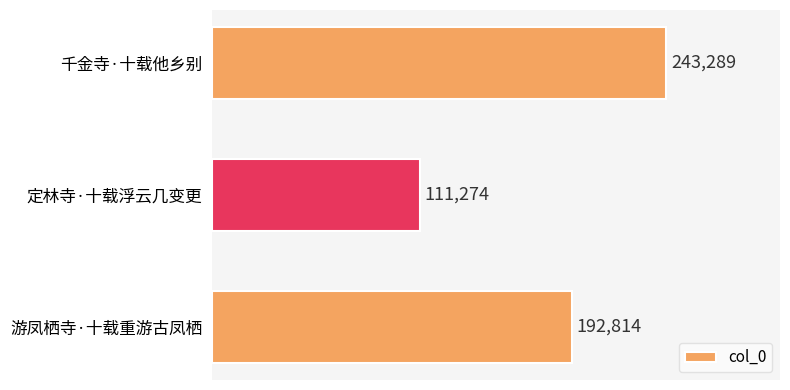

Reading top to bottom, what are all the values shown in this chart?

千金寺·十载他乡别=243289	定林寺·十载浮云几变更=111274	游凤栖寺·十载重游古凤栖=192814